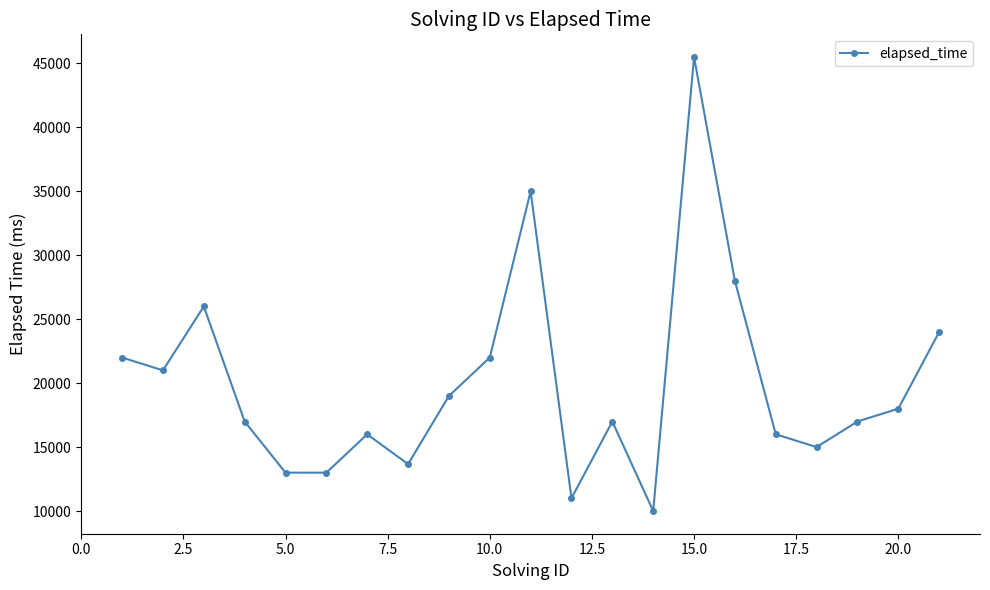

What is the value of the 16th point from the left?

28000